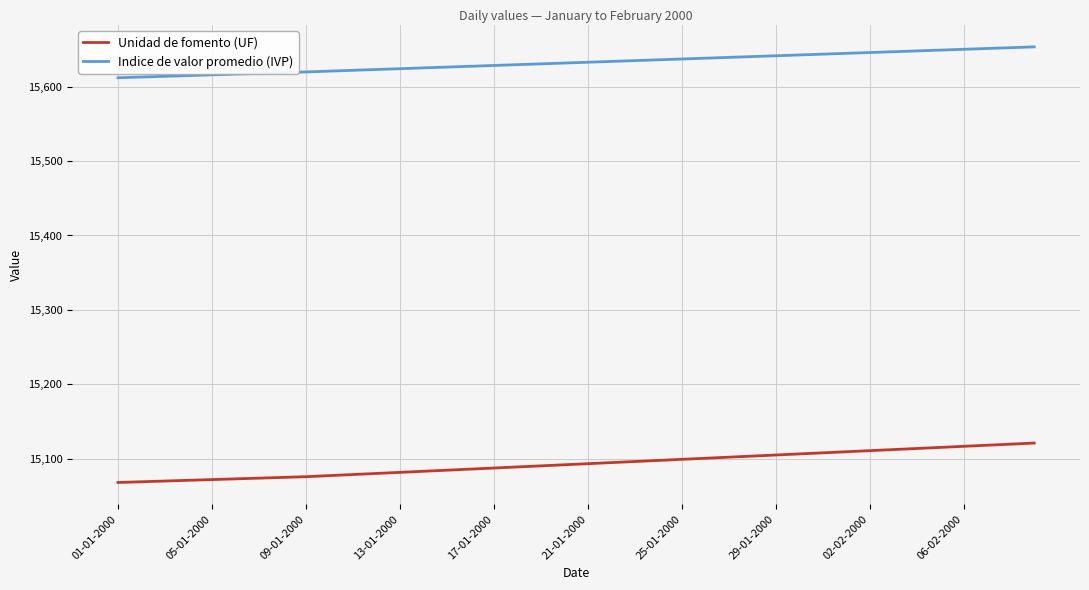

Which series has the largest total across all categories?

Indice de valor promedio (IVP)